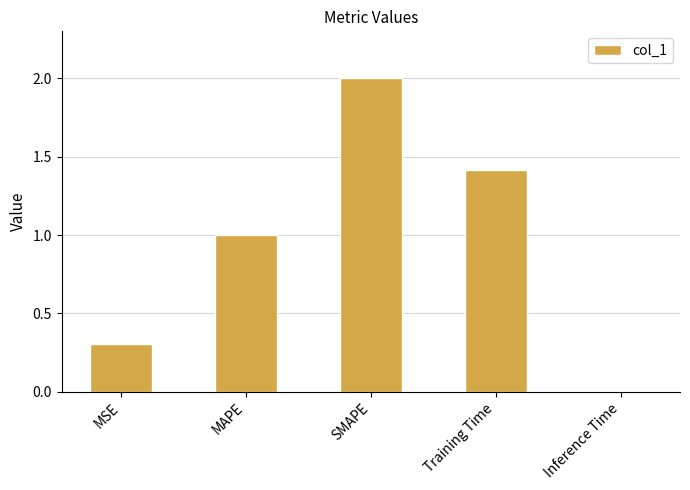

List the labels in order of value, largest first.

SMAPE, Training Time, MAPE, MSE, Inference Time